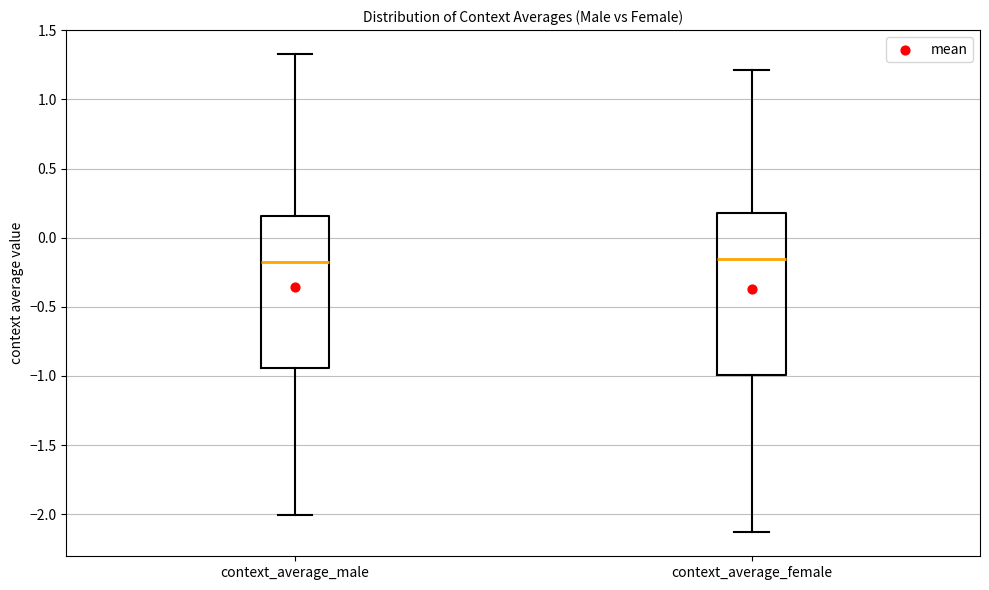

Comparing the boxes themselves (not the whiskers), which one is the tallest?

context_average_female